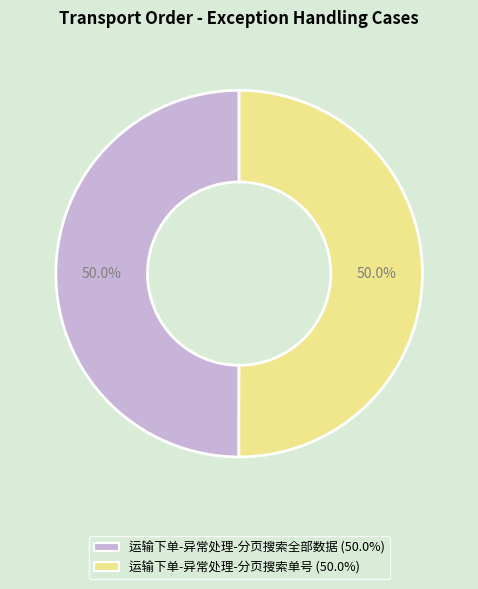

How many segments does this pie chart have?

2